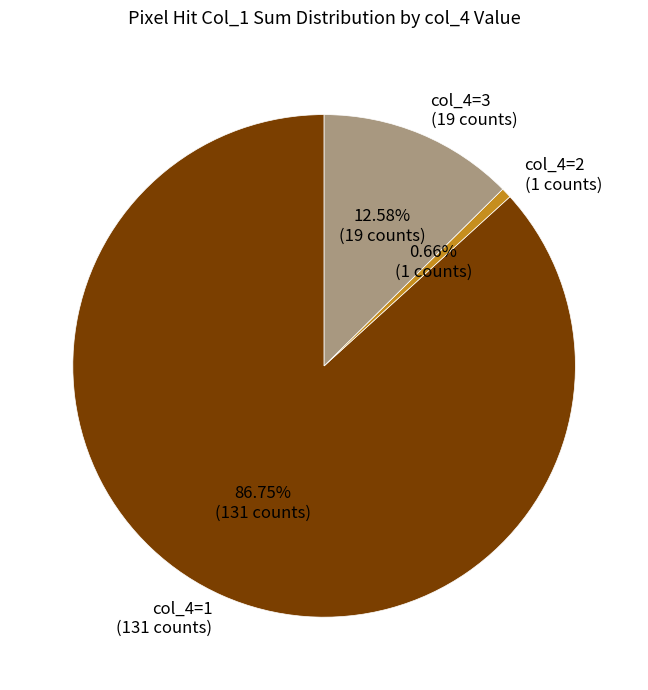

Count the number of slices in the pie.

3